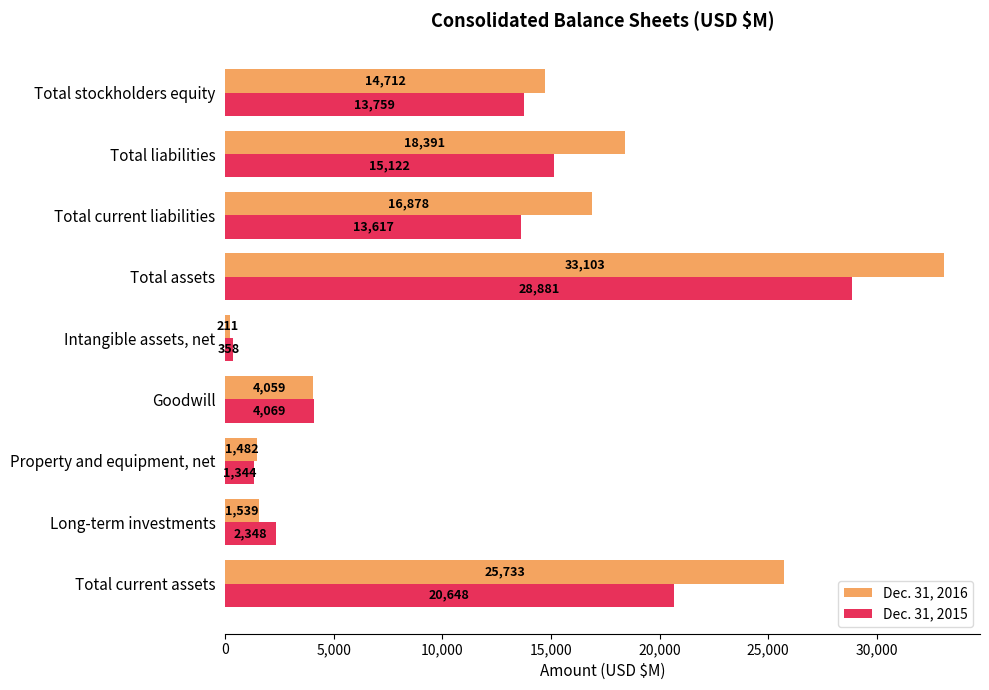

Which series changed the most between Total current assets and Long-term investments?

Dec. 31, 2016